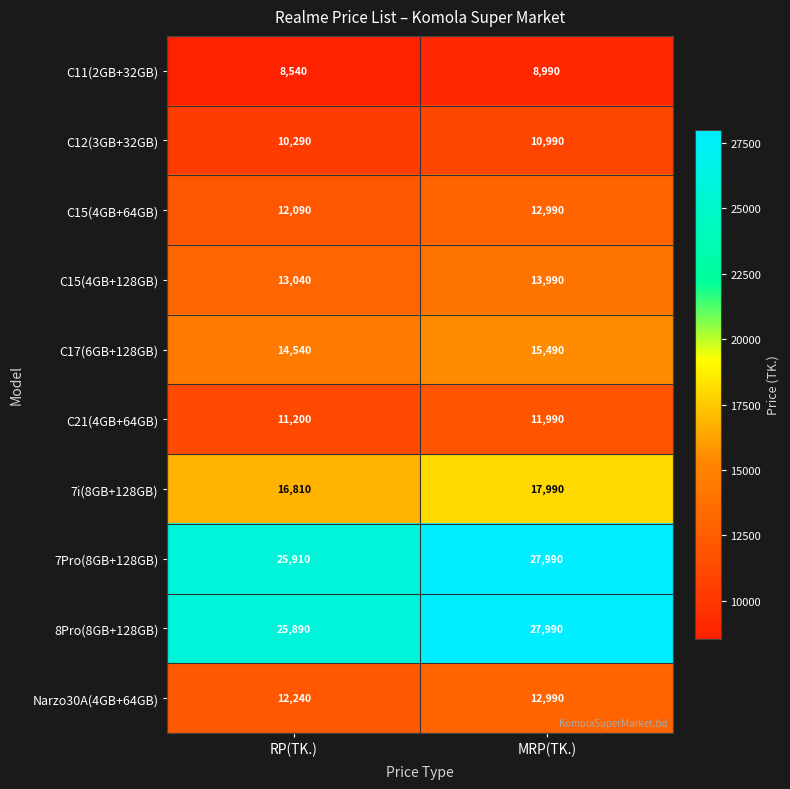

Reading left to right, what are all the values shown in this chart?

C11(2GB+32GB): RP(TK.)=8540	MRP(TK.)=8990
C12(3GB+32GB): RP(TK.)=10290	MRP(TK.)=10990
C15(4GB+64GB): RP(TK.)=12090	MRP(TK.)=12990
C15(4GB+128GB): RP(TK.)=13040	MRP(TK.)=13990
C17(6GB+128GB): RP(TK.)=14540	MRP(TK.)=15490
C21(4GB+64GB): RP(TK.)=11200	MRP(TK.)=11990
7i(8GB+128GB): RP(TK.)=16810	MRP(TK.)=17990
7Pro(8GB+128GB): RP(TK.)=25910	MRP(TK.)=27990
8Pro(8GB+128GB): RP(TK.)=25890	MRP(TK.)=27990
Narzo30A(4GB+64GB): RP(TK.)=12240	MRP(TK.)=12990